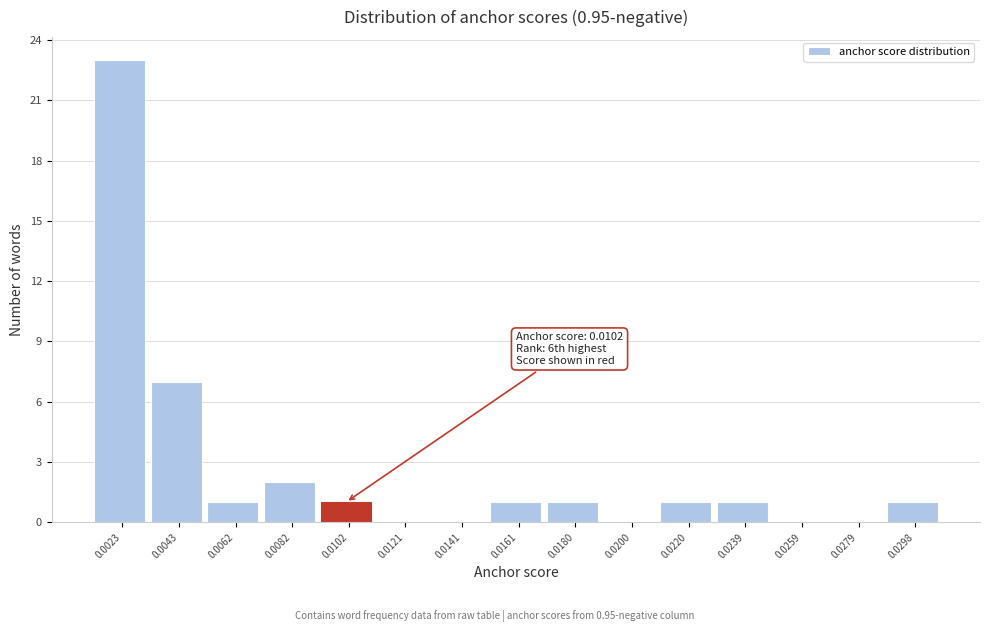

Reading left to right, transcribe all the data shown in this chart.

0.0023=23	0.0043=7	0.0062=1	0.0082=2	0.0102=1	0.0121=0	0.0141=0	0.0161=1	0.0180=1	0.0200=0	0.0220=1	0.0239=1	0.0259=0	0.0279=0	0.0298=1